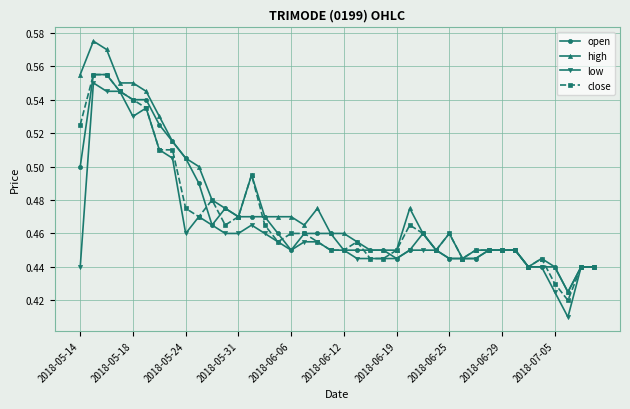

How many data points does each series have?

40